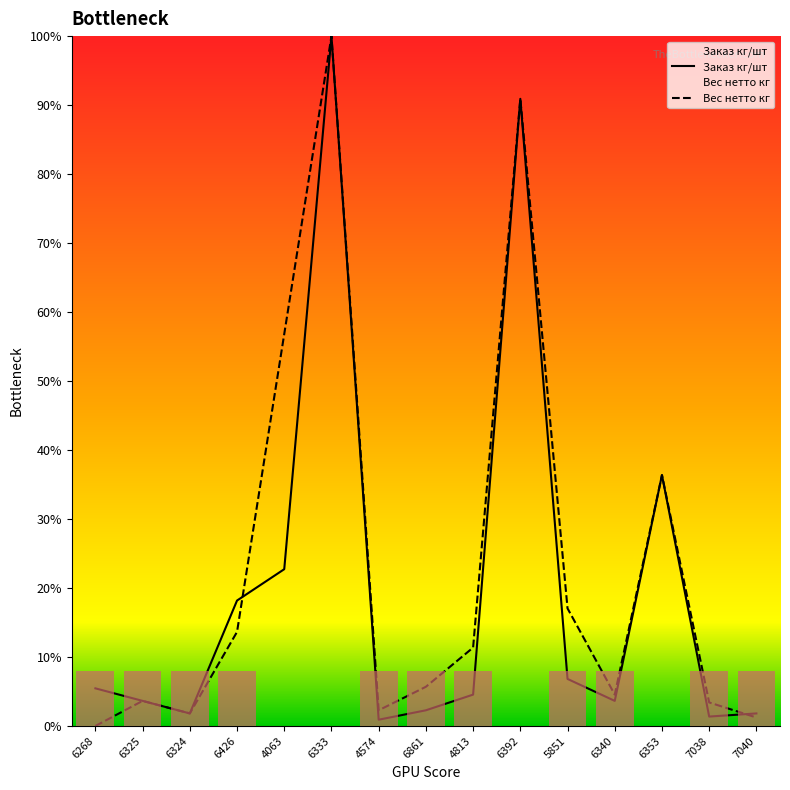

What position from the left is 6268?

1